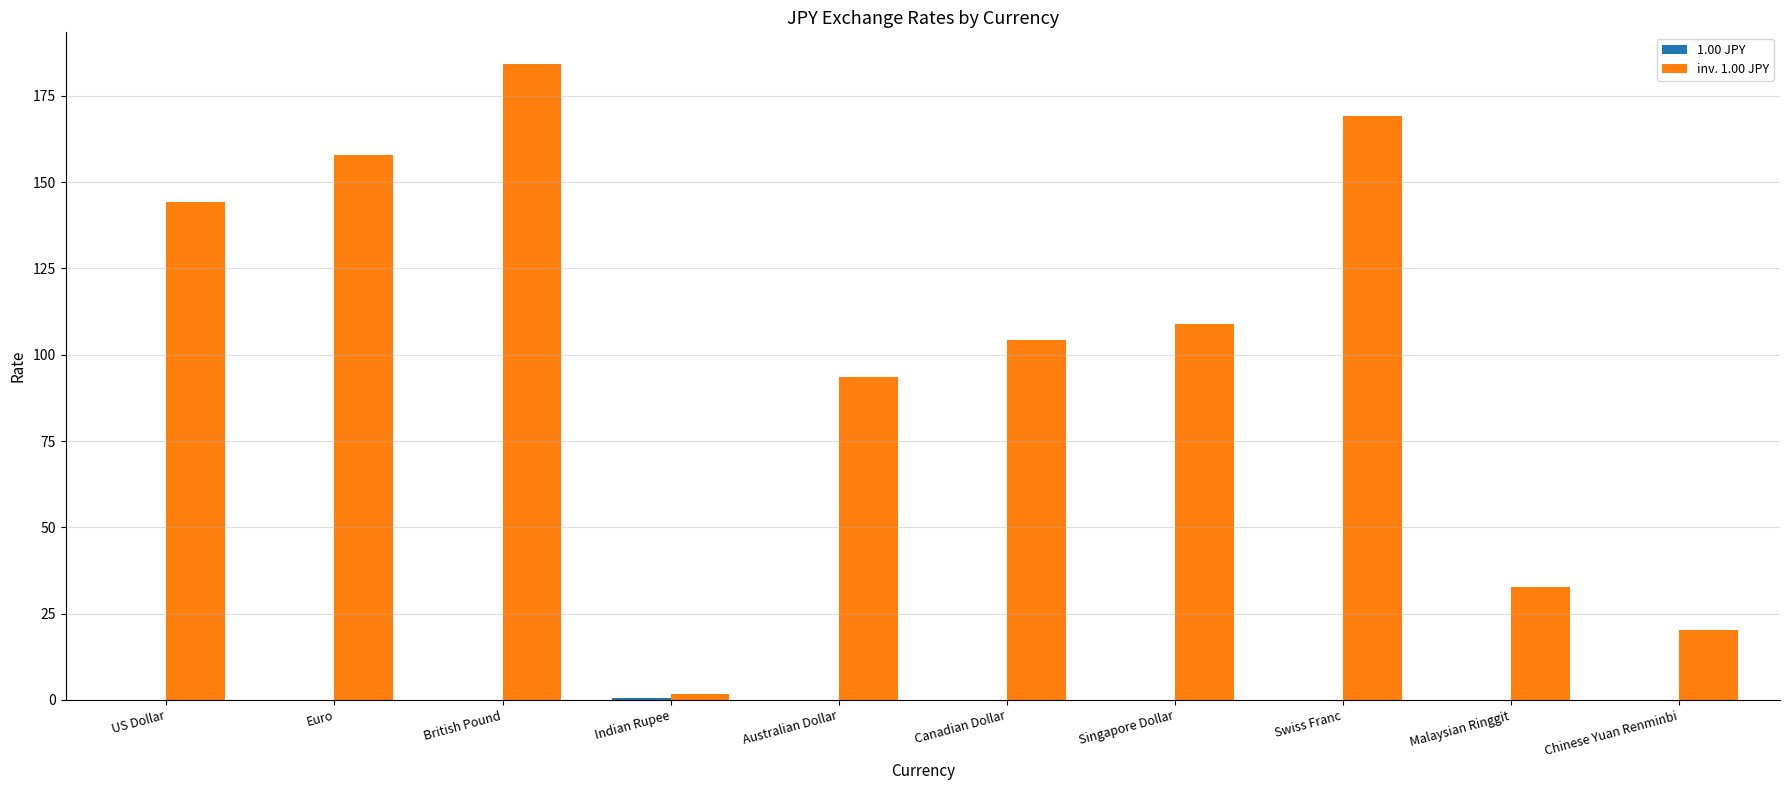

At which category does the chart reach its peak across all series?

British Pound